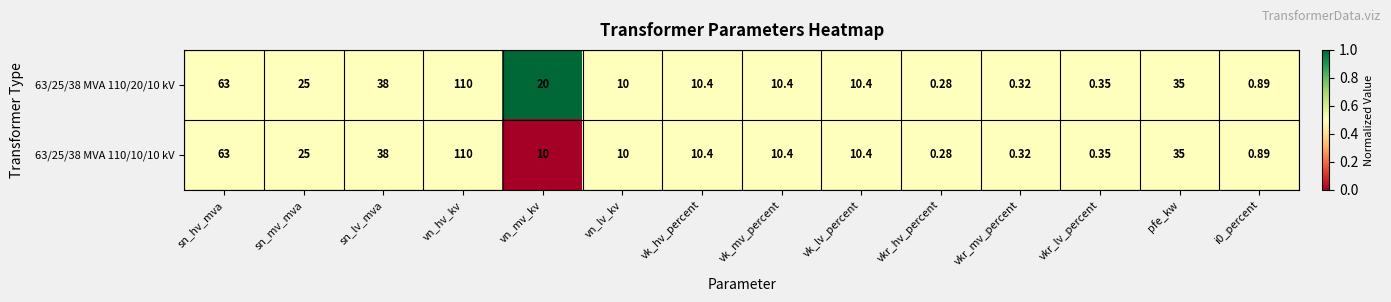

Where does the 63/25/38 MVA 110/10/10 kV series first go above 10?

sn_hv_mva